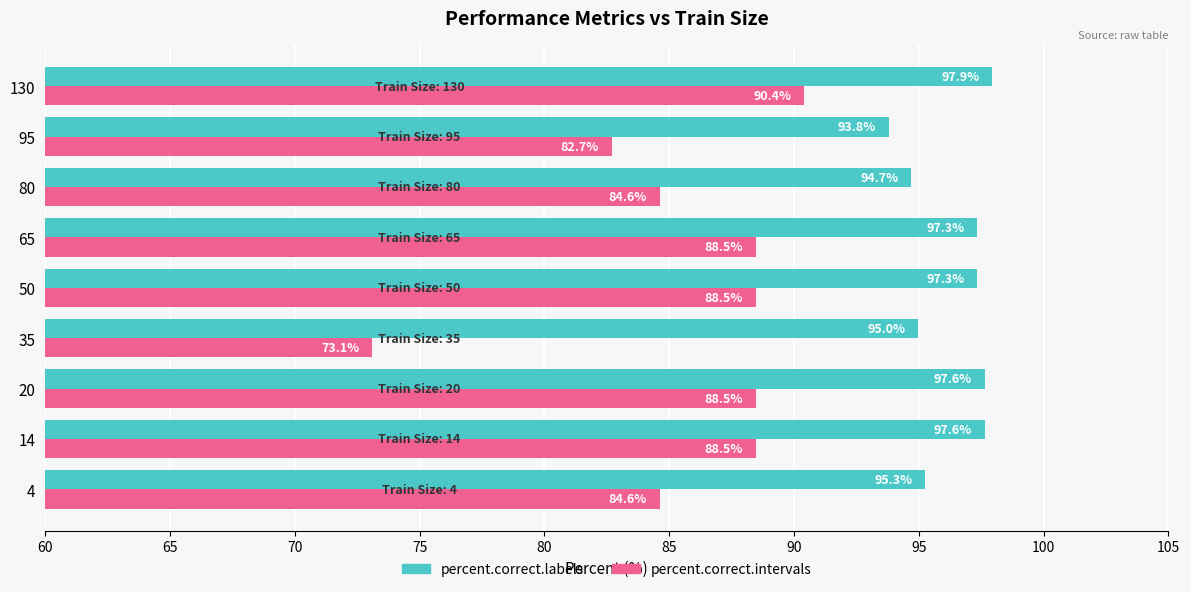

Which series has the largest total across all categories?

percent.correct.labels